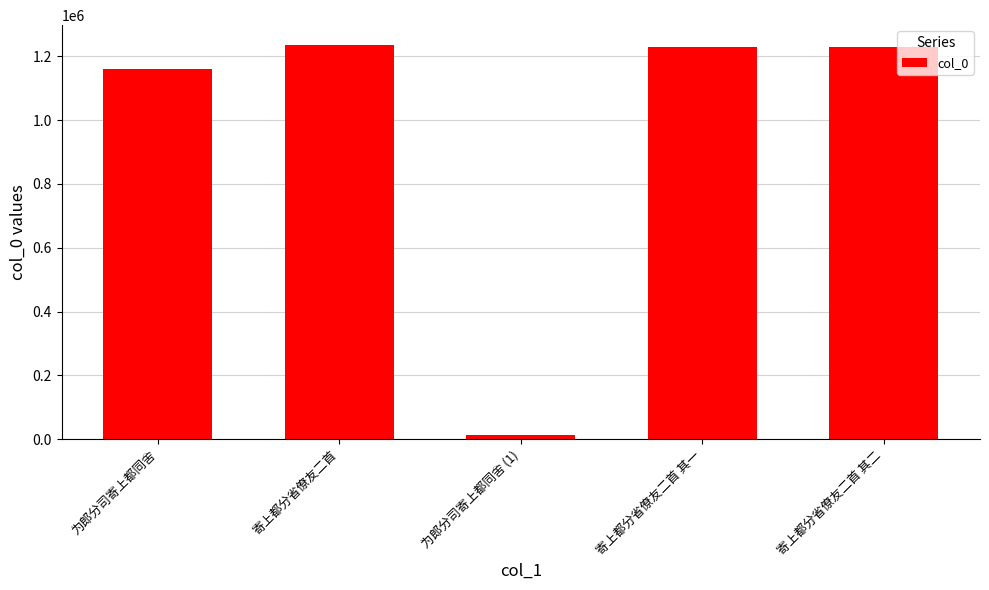

At which category does the chart reach its minimum across all series?

为郎分司寄上都同舍 (1)